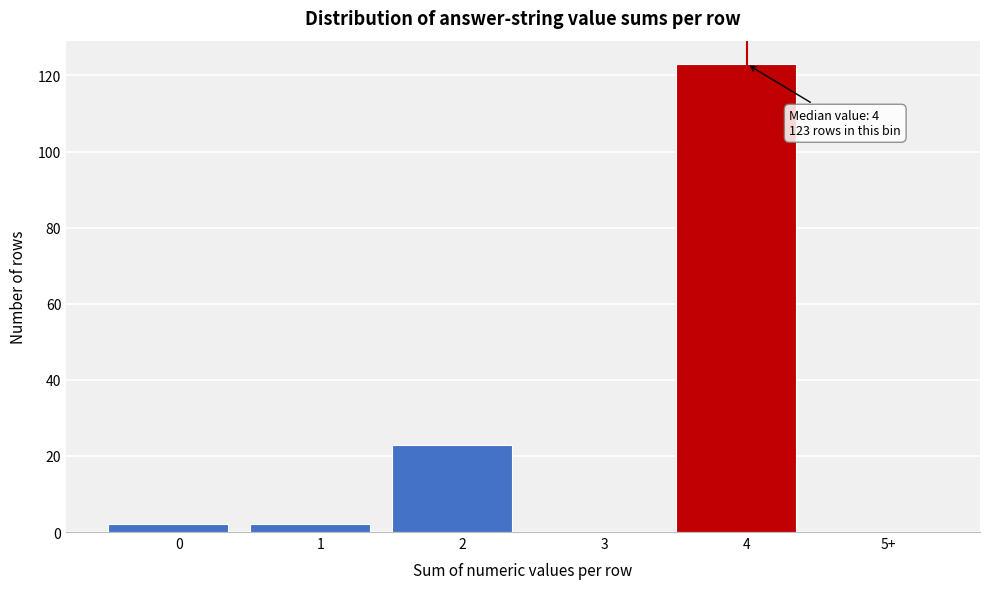

Reading left to right, transcribe all the data shown in this chart.

0=2	1=2	2=23	3=0	4=123	5+=0